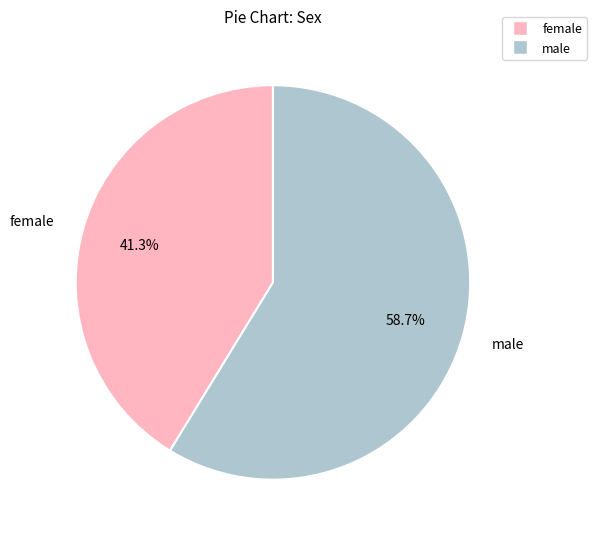

Which has a higher value, female or male?

male